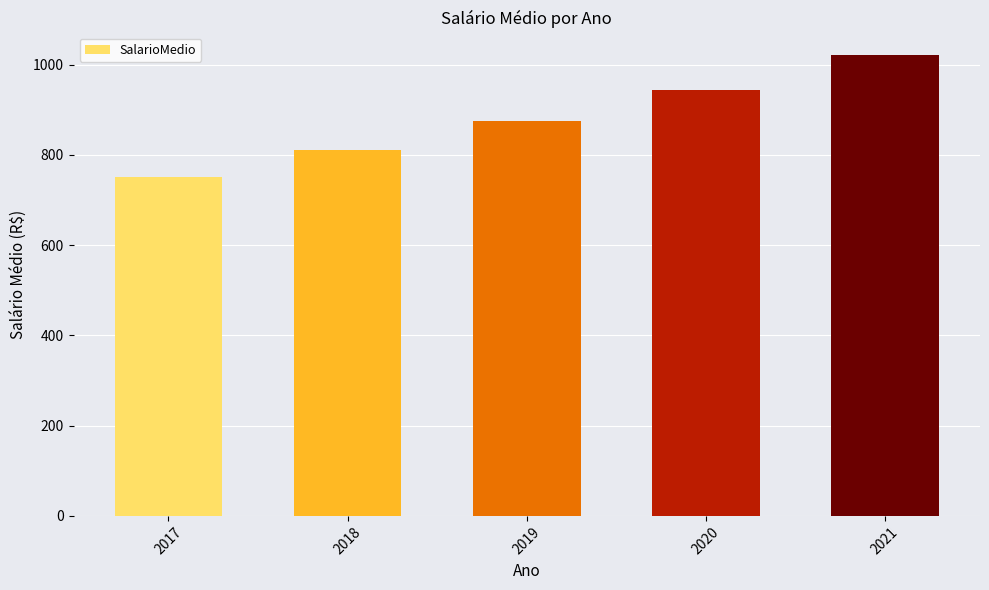

Rank the categories by value from highest to lowest.

2021, 2020, 2019, 2018, 2017